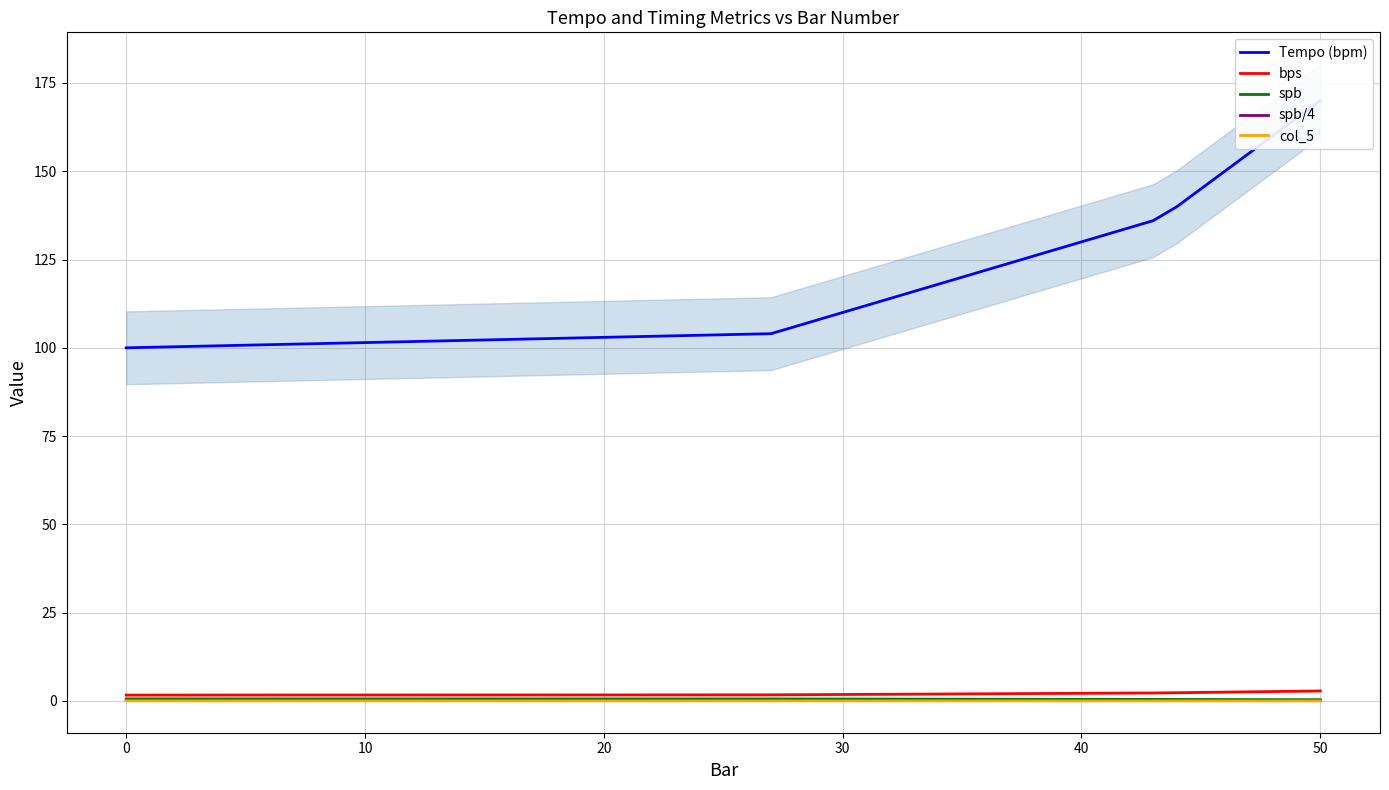

Which series has the largest total across all categories?

Tempo (bpm)